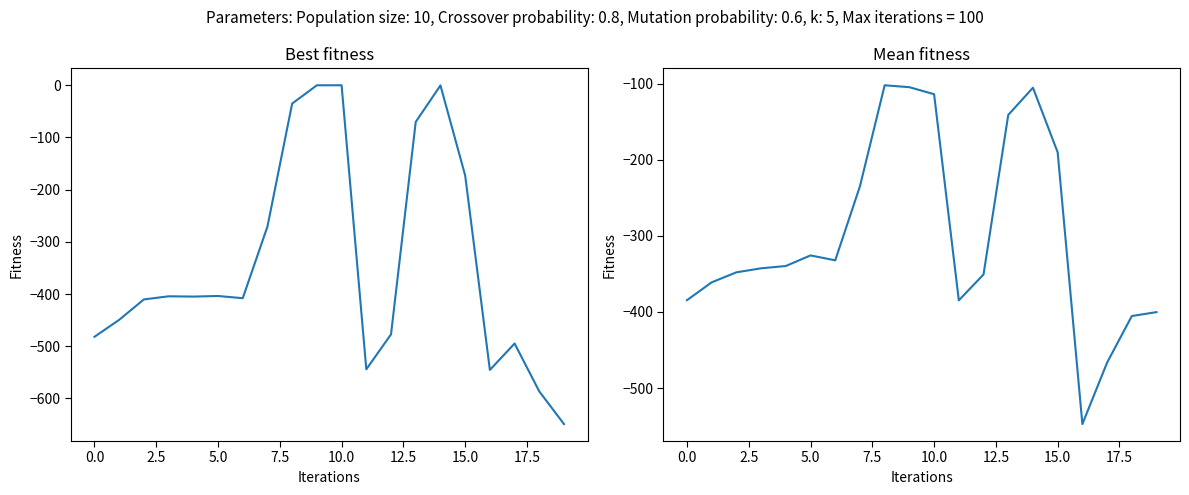

What is the approximate value of row_1 at 18?

-405.4